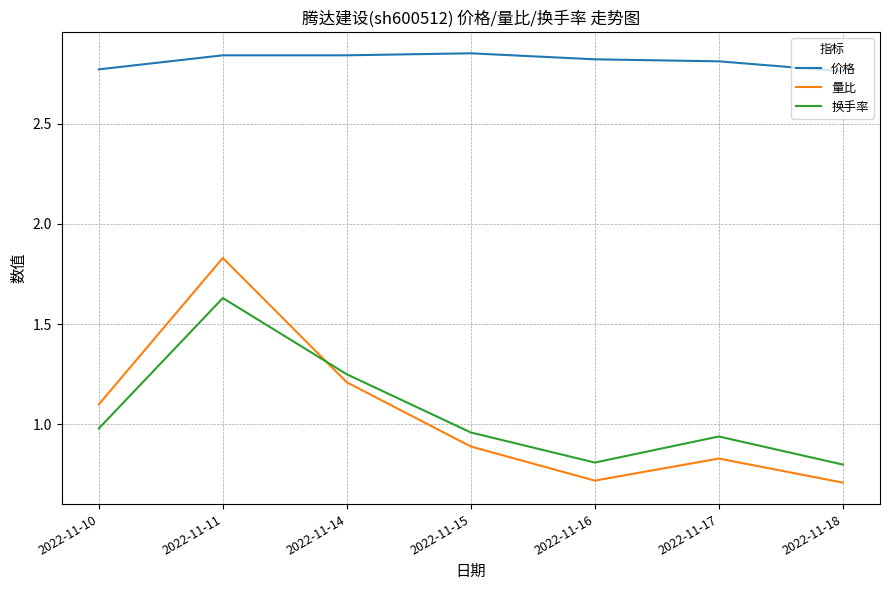

Is the value of 换手率 at 2022-11-17 greater than the value of 价格 at 2022-11-11?

No